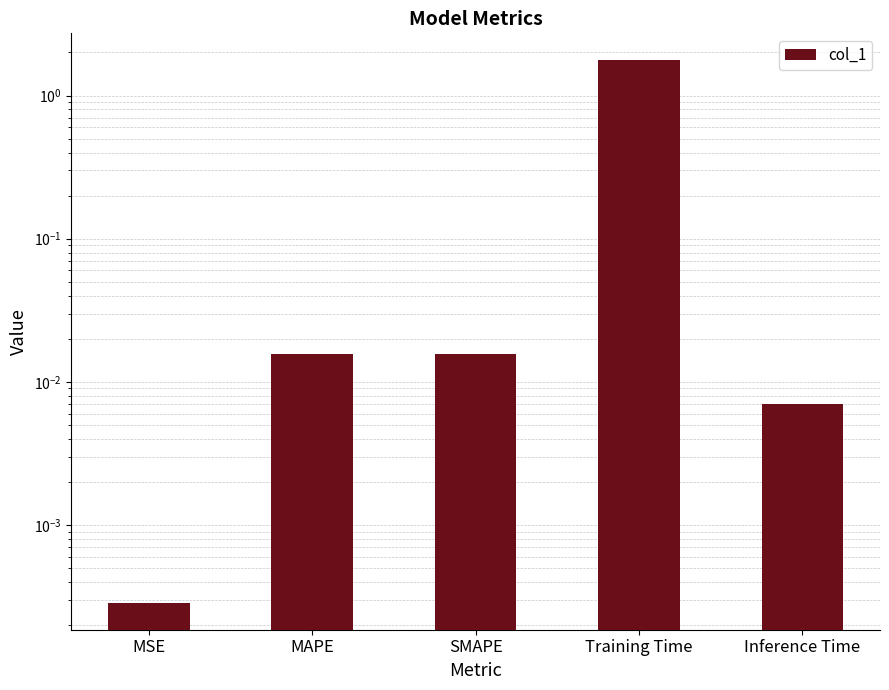

List the labels in order of value, largest first.

Training Time, SMAPE, MAPE, Inference Time, MSE